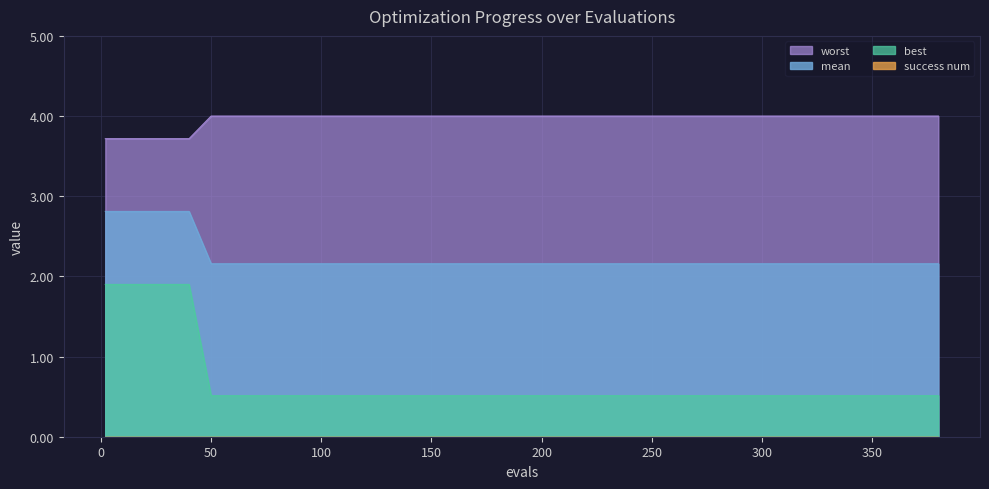

True or false: best and worst cross at least once.

False